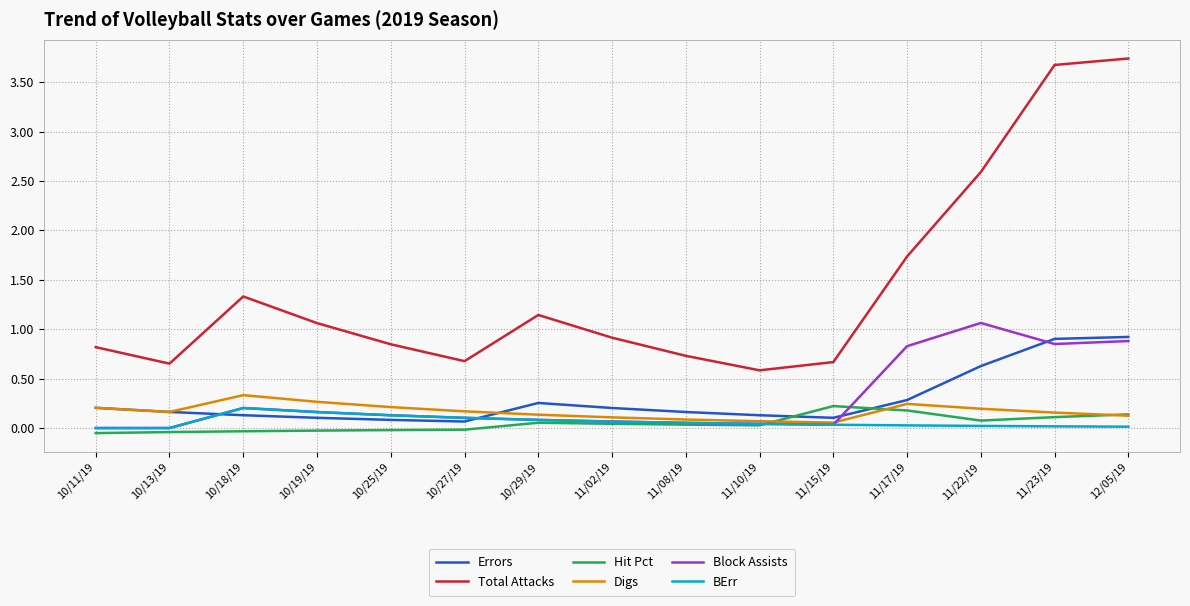

What is the total value across all series at 11/22/19?

4.6